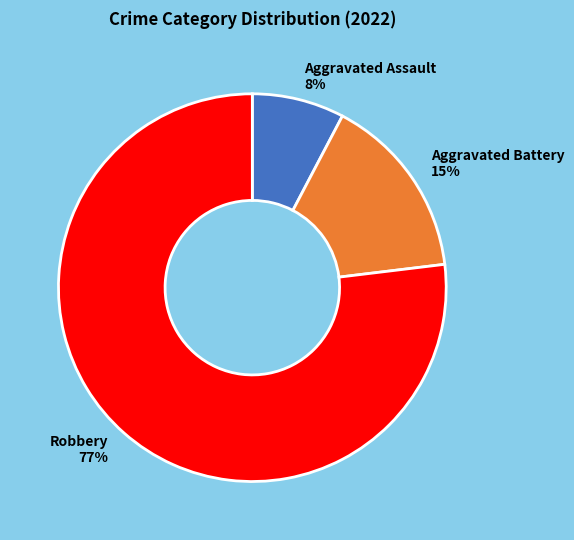

To the nearest percent, what is the difference between the largest and smallest slice percentages?

69%